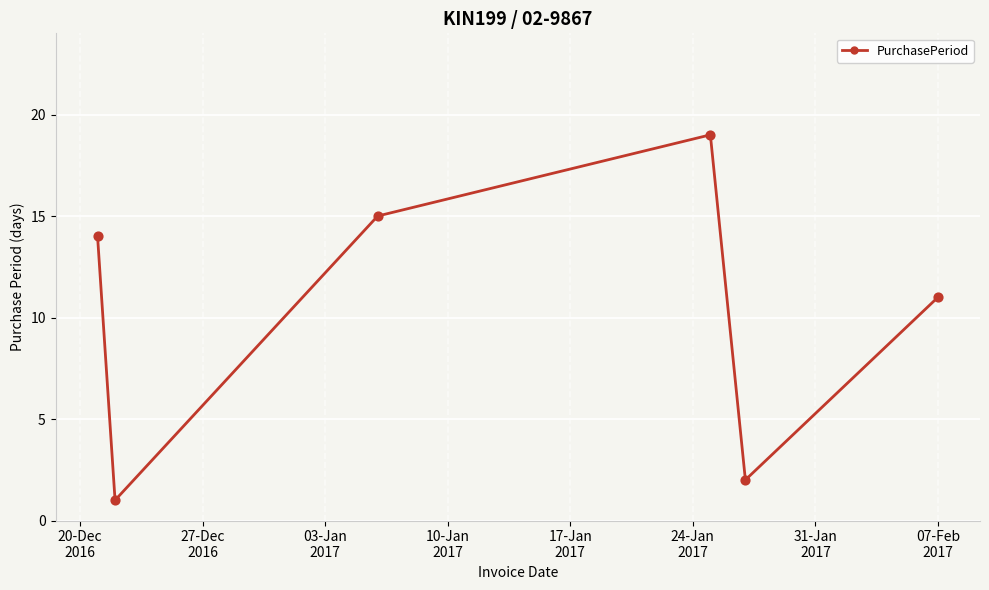

How many interior local valleys (lower than both neighbors) does the data have?

2